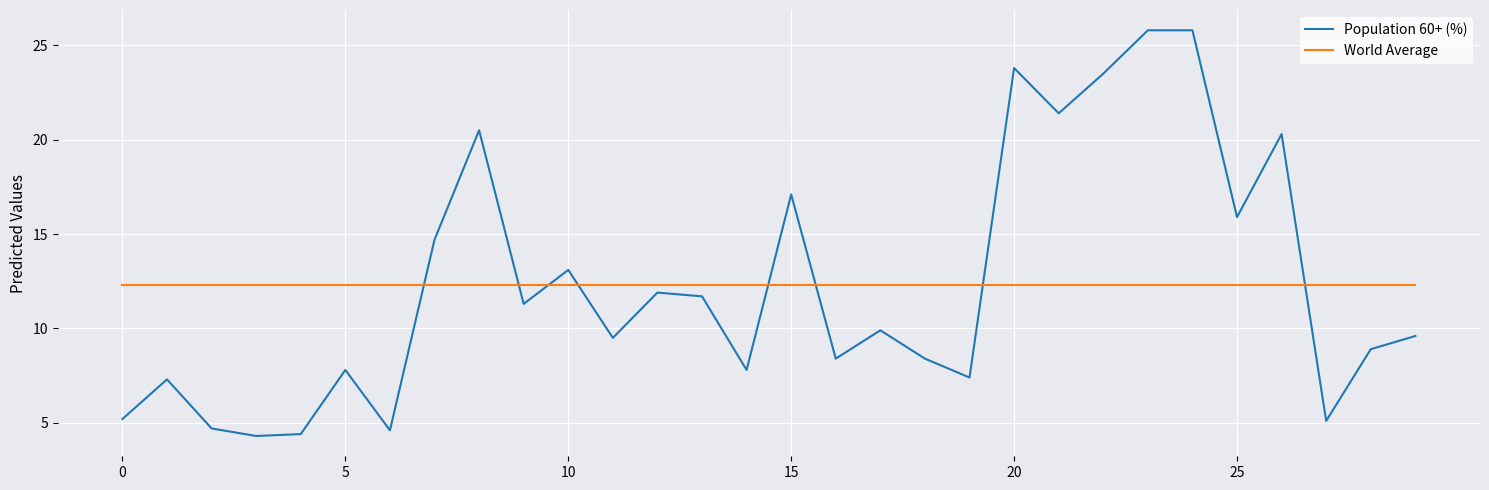

Rank the series by their maximum value, from highest to lowest.

Population 60+ (%), World Average